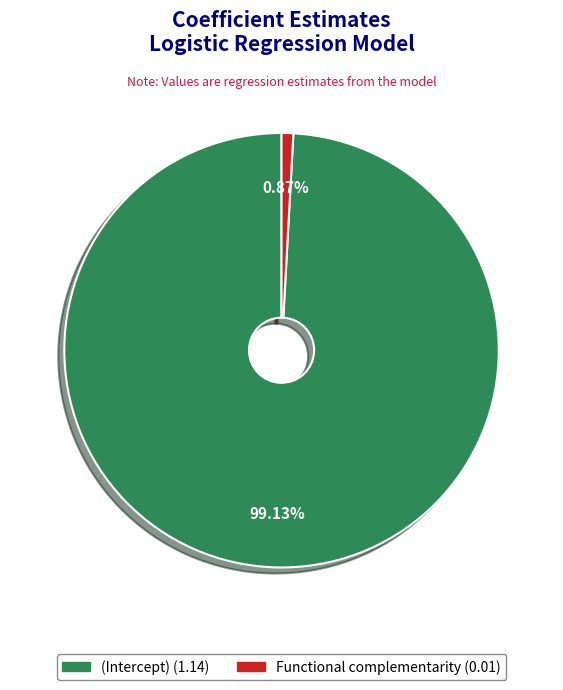

Which category has the smallest portion of the pie?

Functional complementarity